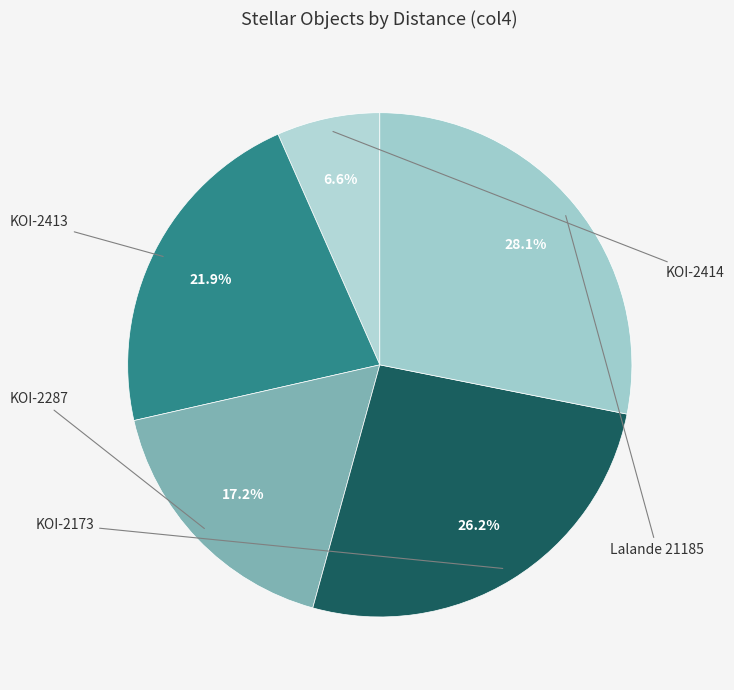

What percentage do Lalande 21185 and KOI-2287 together represent?

45.3%